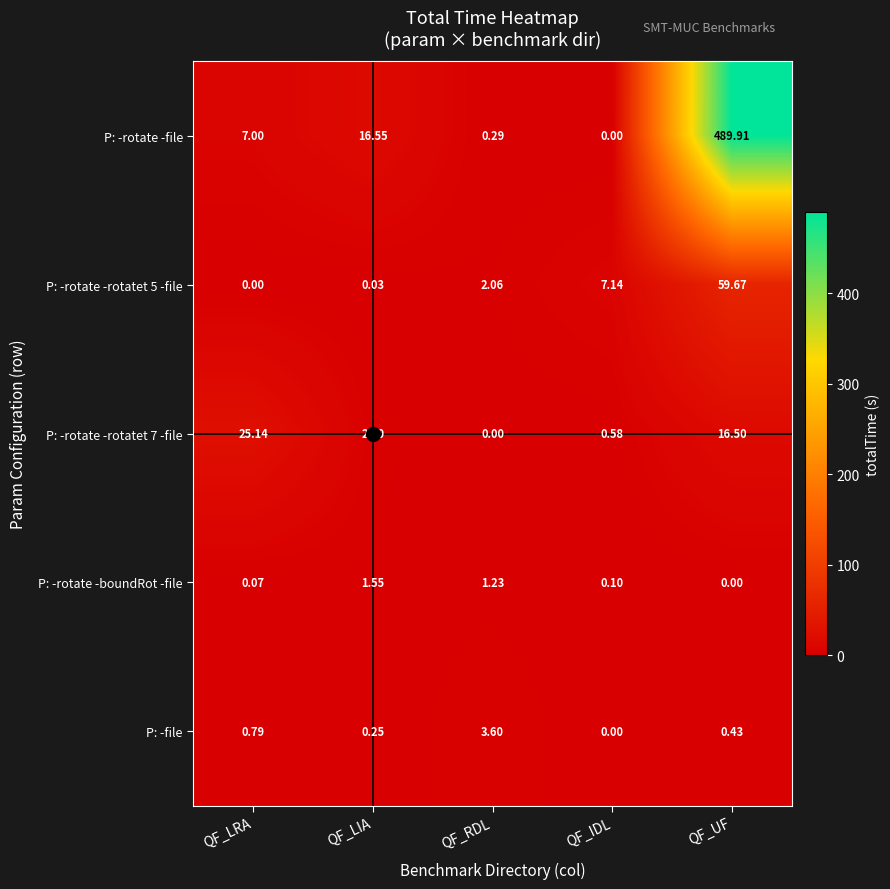

Which series has the largest total across all categories?

P: -rotate -file